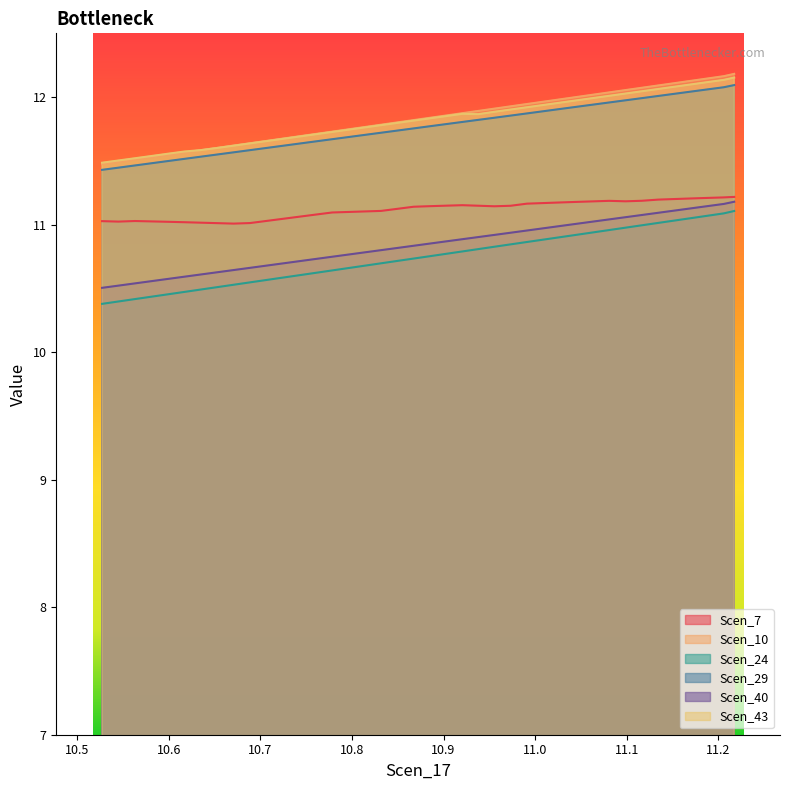

Which series has the largest range (max minus min)?

Scen_24